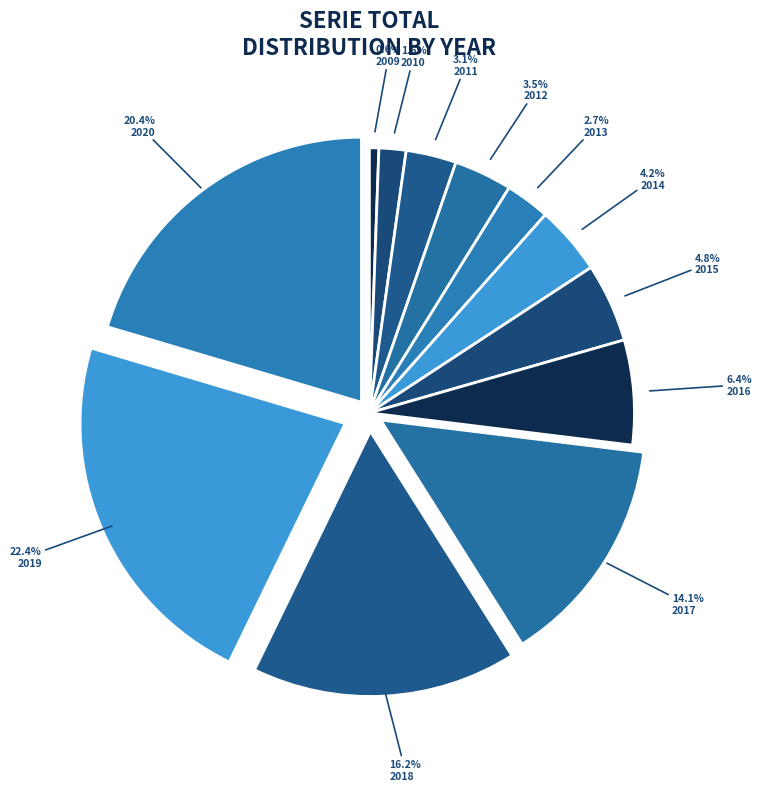

Is there any slice that represents more than half of the pie?

No